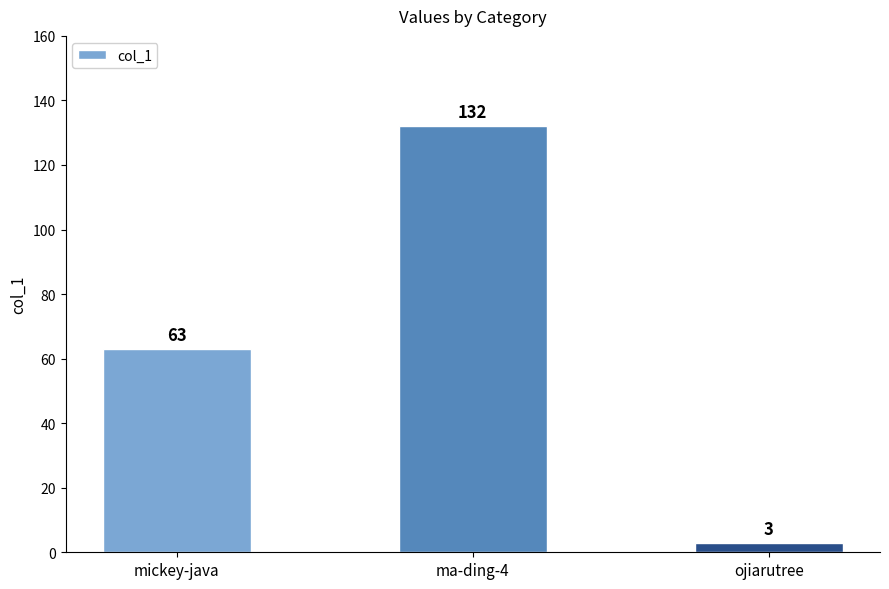

What is the ratio of the value at mickey-java to the value at ma-ding-4?

0.5